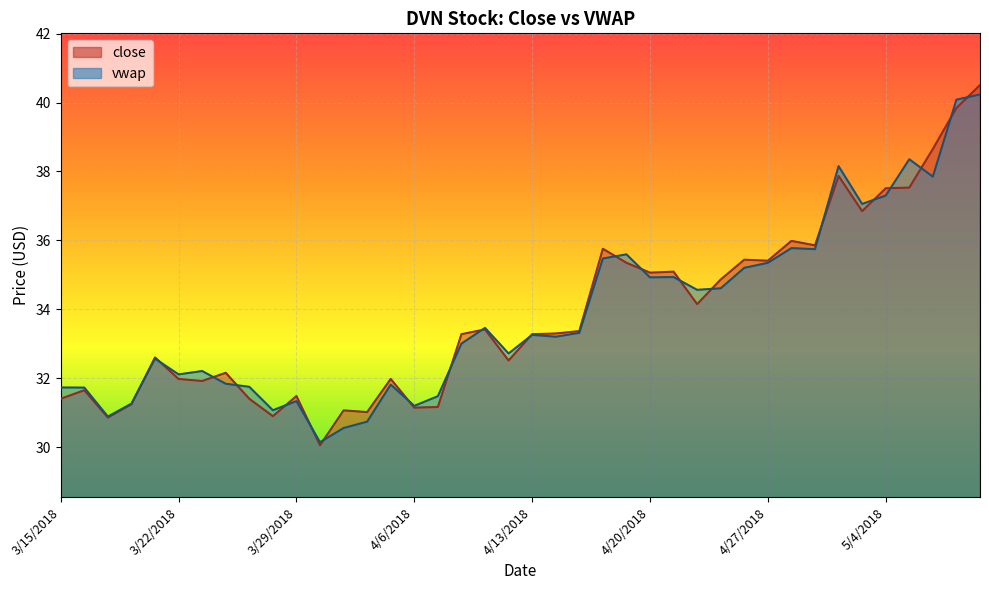

What is the value of the vwap point at the 6th from the left?

32.1